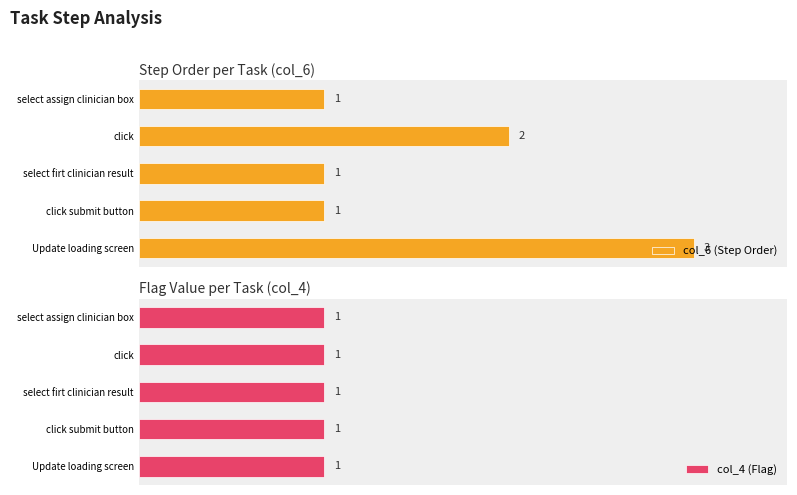

At which label does col_6 (Step Order) reach its peak?

Update loading screen